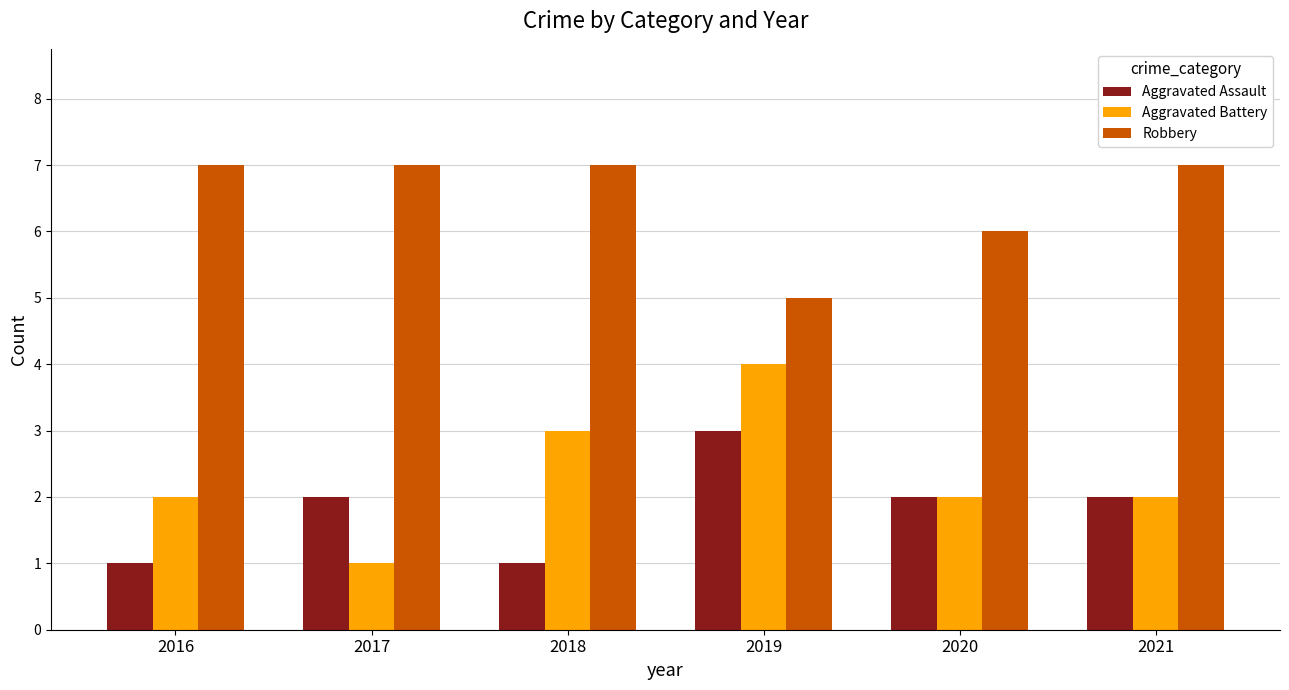

The Robbery series shows 2 at 2021. True or false?

False